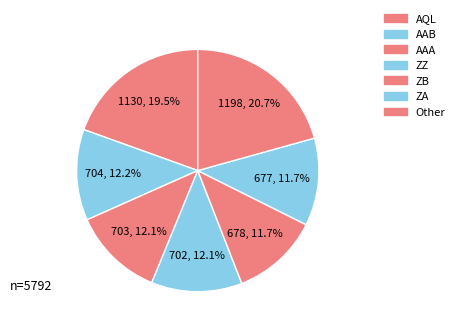

Count the number of slices in the pie.

7